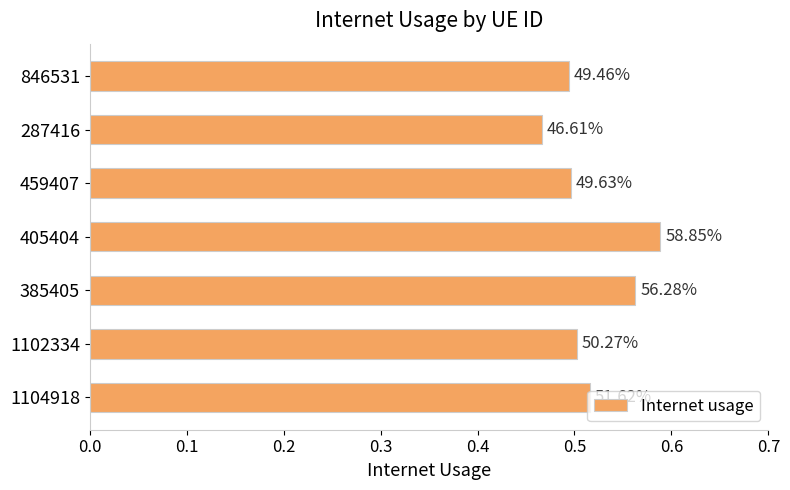

What is the difference between the maximum and minimum values?

0.1